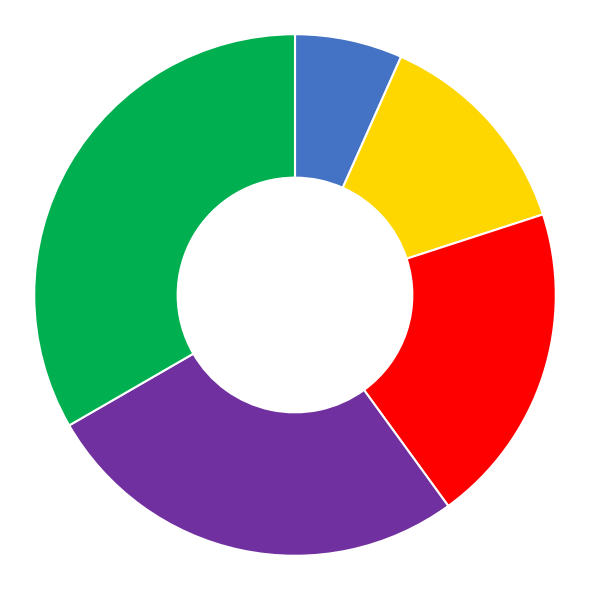

Does any single category account for the majority?

No